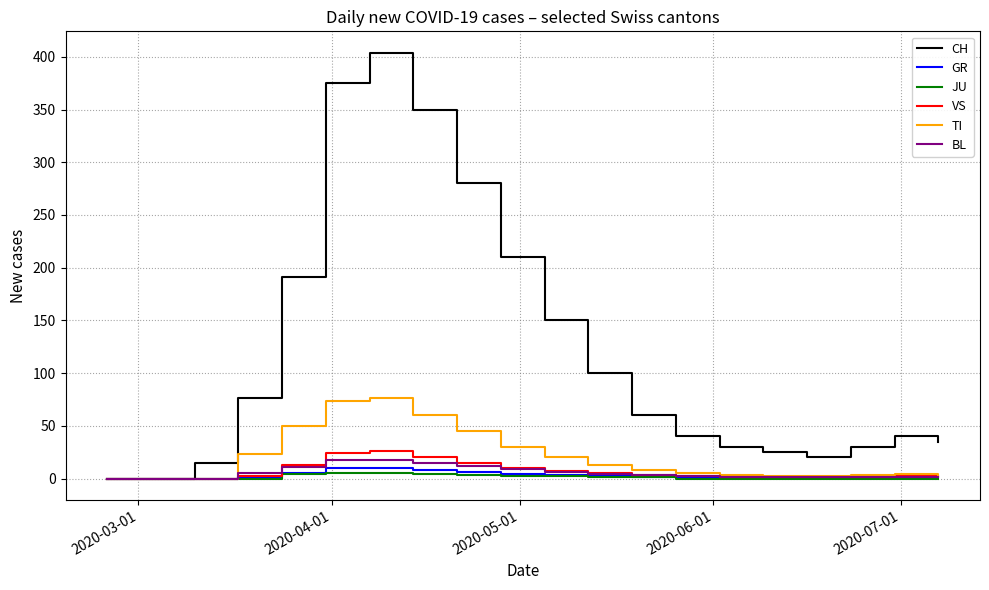

What is the greatest value displayed?

404